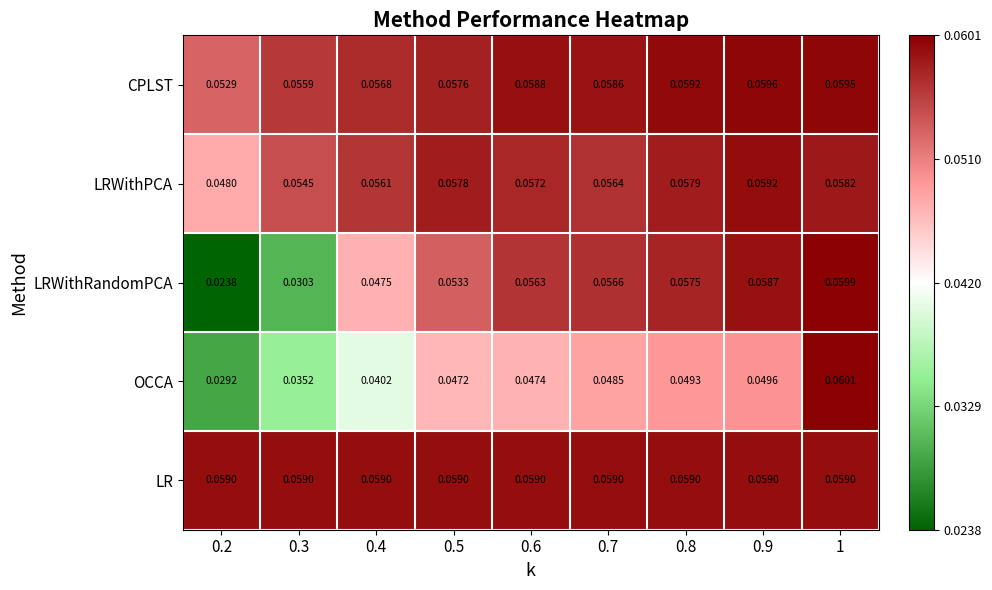

Which series has the widest spread of values?

LRWithRandomPCA